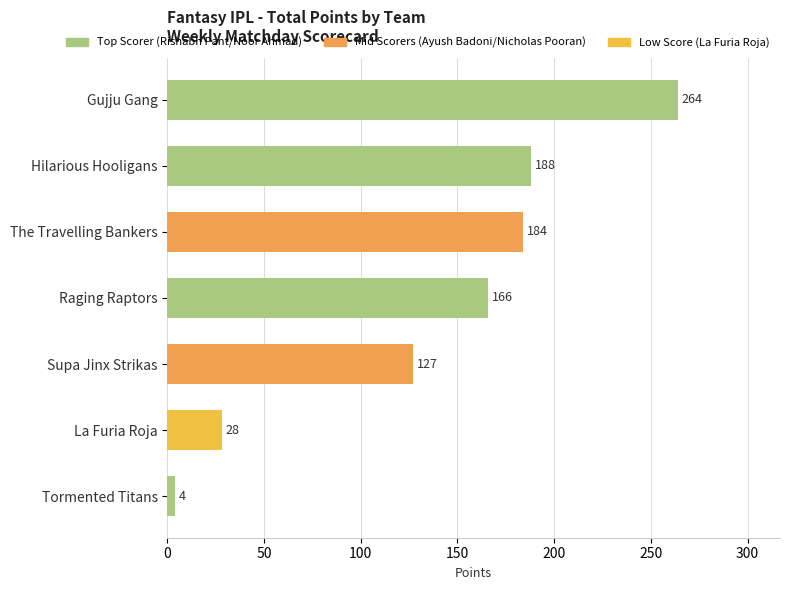

Reading top to bottom, list all the values displayed in this chart.

Gujju Gang=264	Hilarious Hooligans=188	The Travelling Bankers=184	Raging Raptors=166	Supa Jinx Strikas=127	La Furia Roja=28	Tormented Titans=4